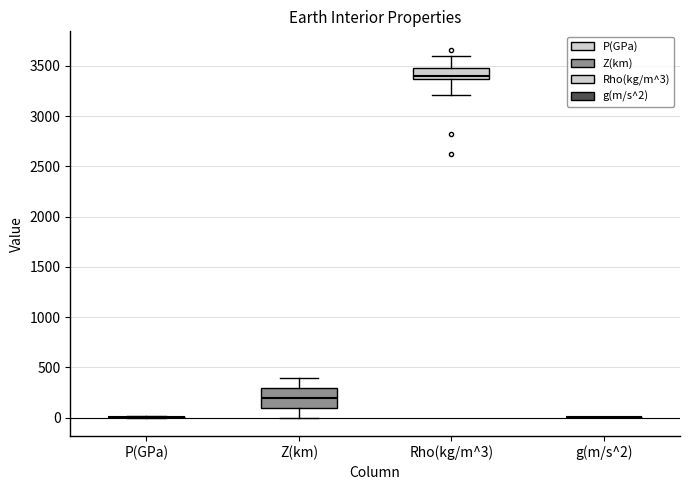

Reading left to right, read every box against the y-axis: the position of its median line, the range the box covers, and the ends of its whiskers. The values are not printed on the chart, so give them approximately, as read against the axis.

P(GPa): box collapsed to a line at 0, whiskers 0 to 0
Z(km): median 200, box 100 to 300, whiskers 0 to 400
Rho(kg/m^3): median 3400, box 3350 to 3500, whiskers 3200 to 3600
g(m/s^2): box collapsed to a line at 0, whiskers 0 to 0